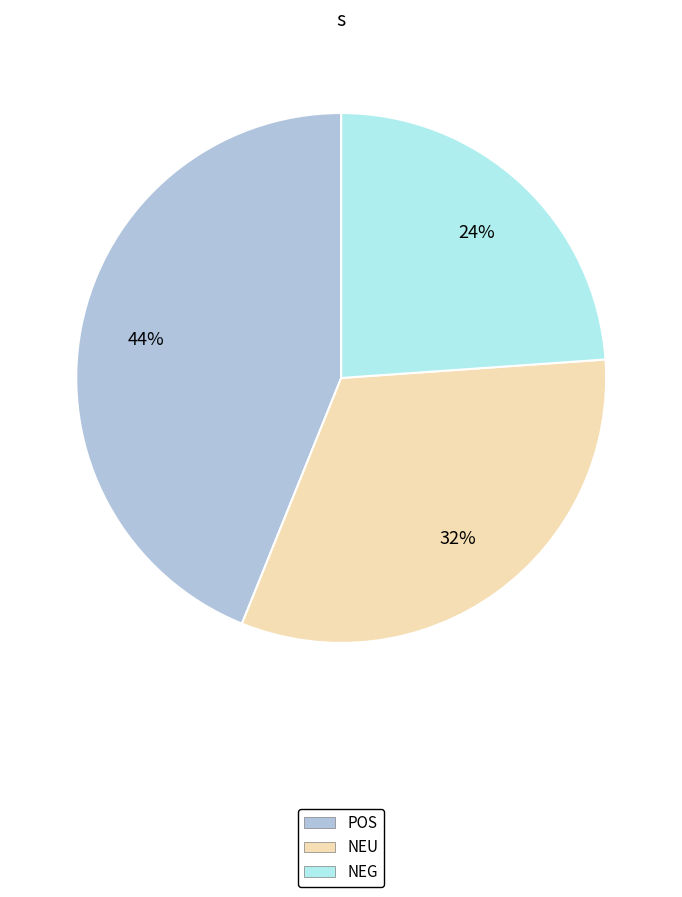

To the nearest percent, what portion does NEG represent?

24%